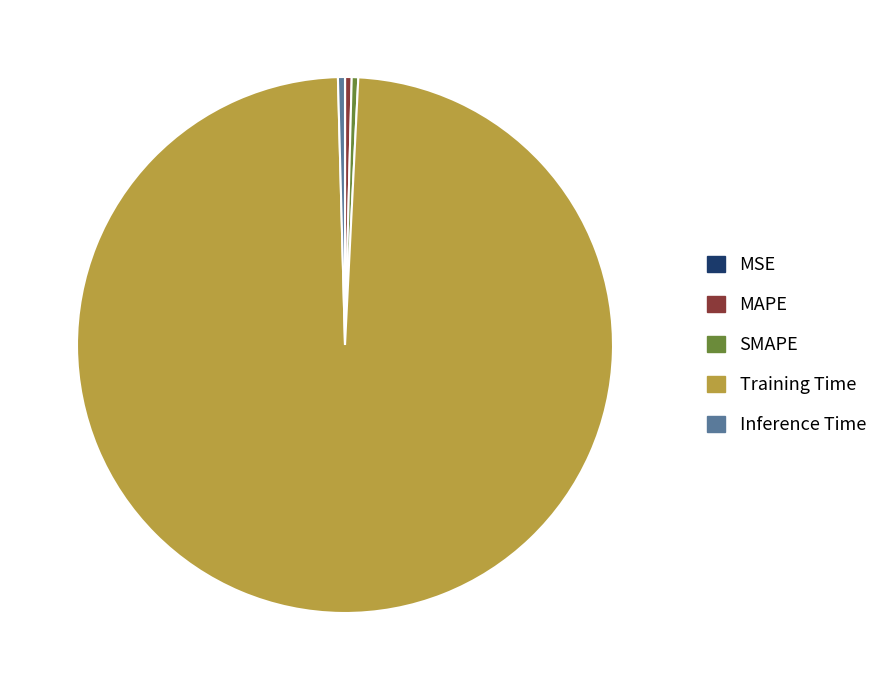

Do MAPE and Inference Time together represent more than half of the pie?

No